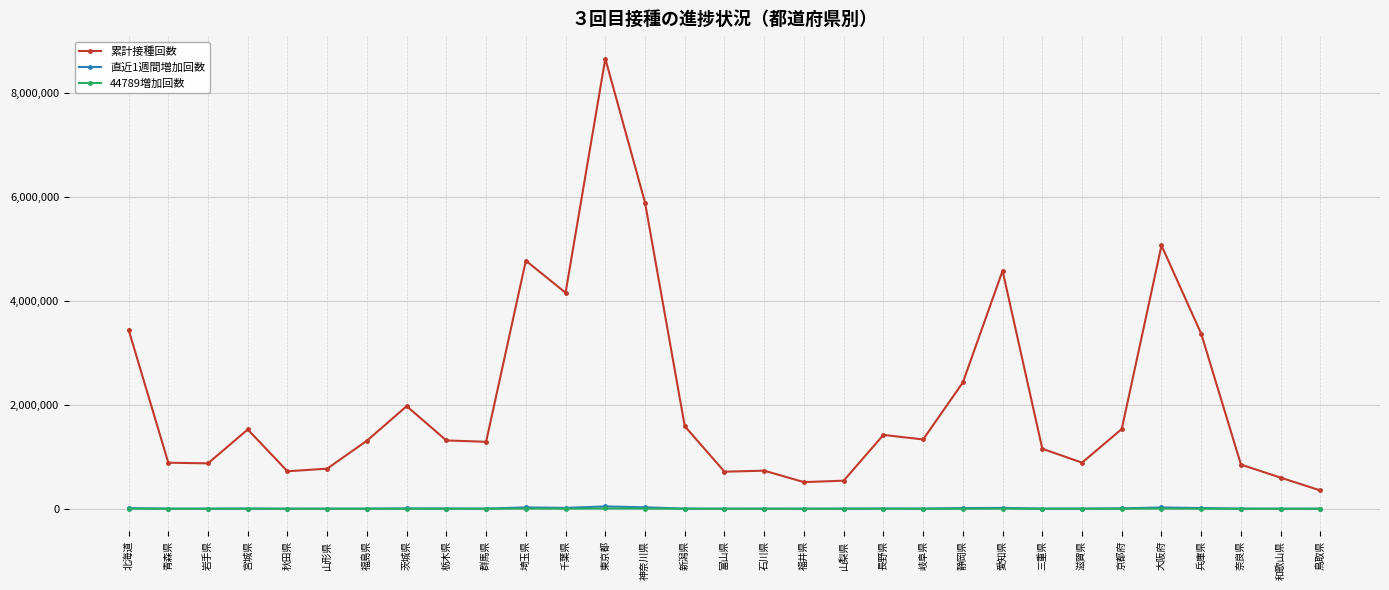

True or false: 直近1週間増加回数 and 累計接種回数 intersect in this chart.

False